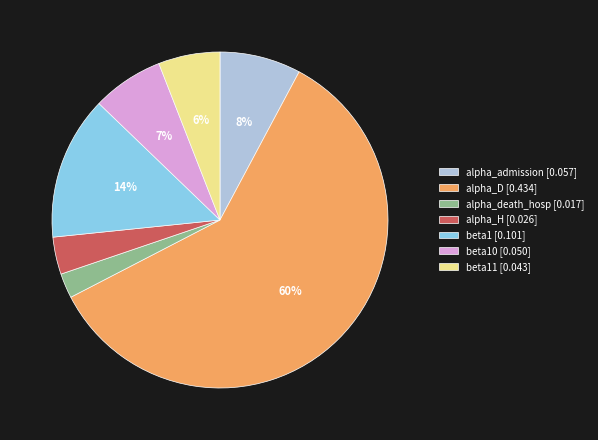

Rank the categories by value from highest to lowest.

alpha_D [0.434], beta1 [0.101], alpha_admission [0.057], beta10 [0.050], beta11 [0.043], alpha_H [0.026], alpha_death_hosp [0.017]